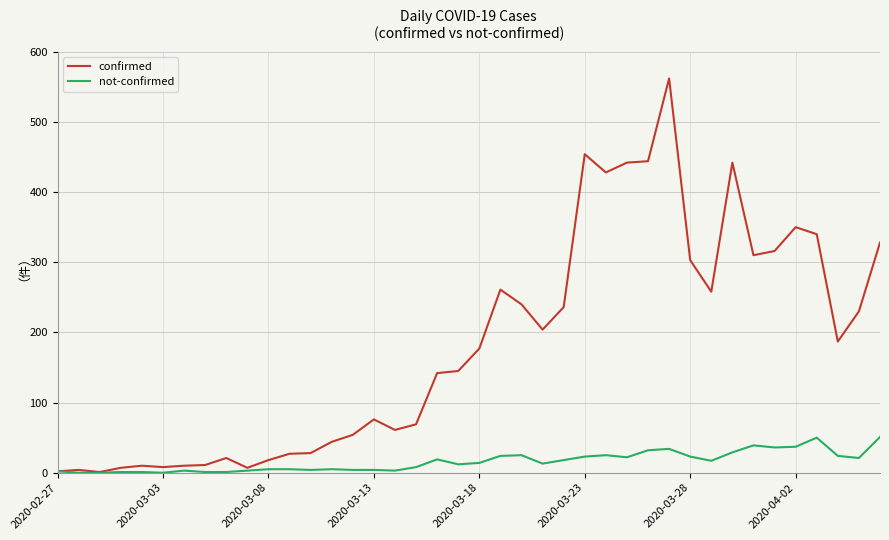

In confirmed, how many points are higher than both neighbors (excluding endpoints)?

9